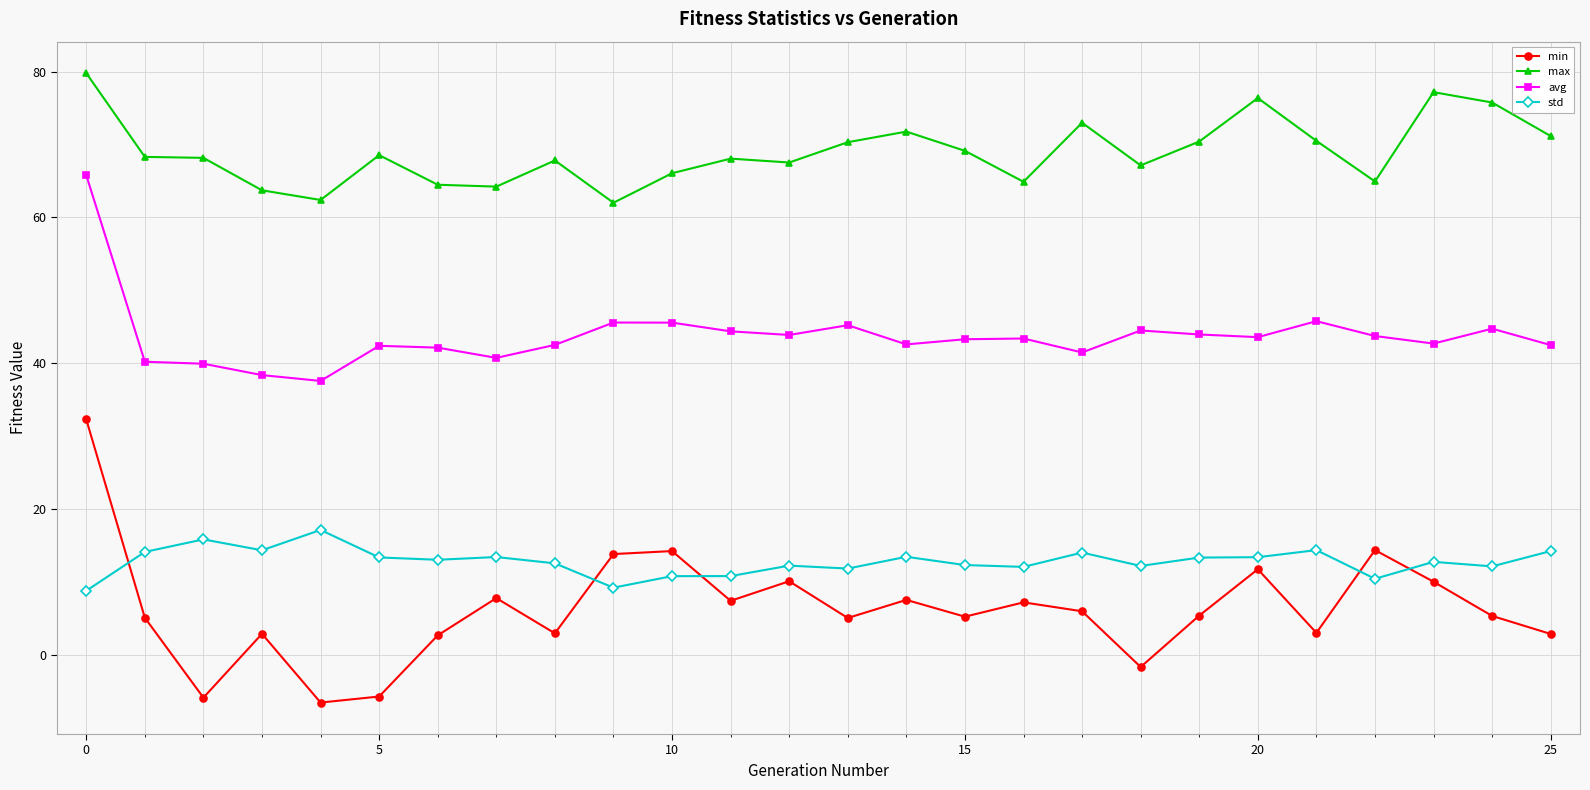

True or false: max and min intersect in this chart.

False